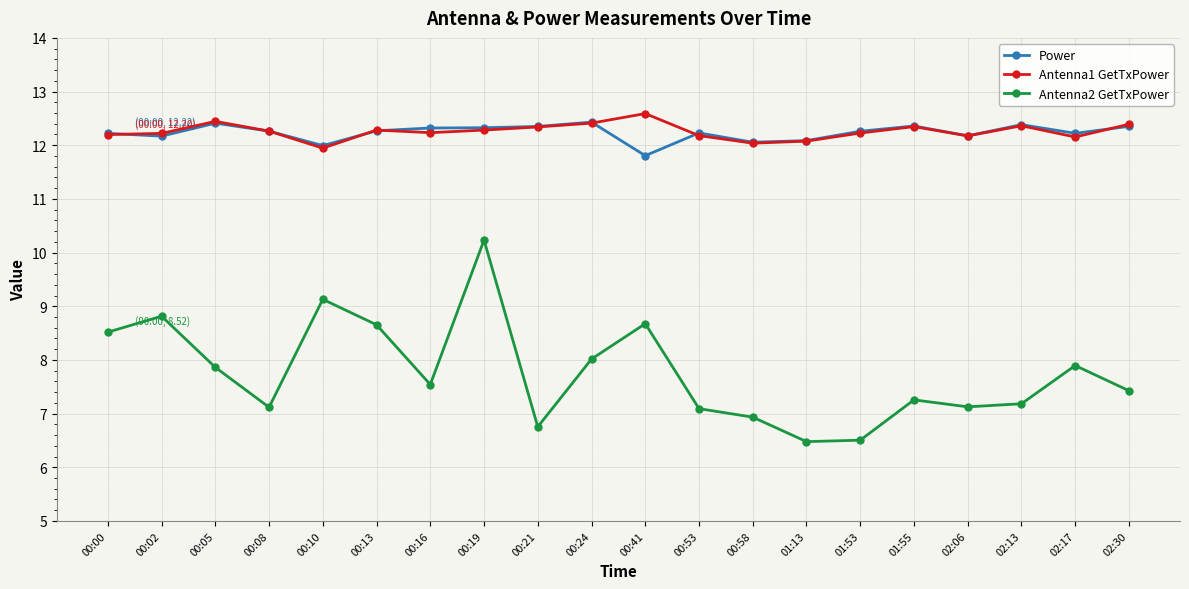

True or false: Antenna2 GetTxPower has a value of 6.5 at 01:13.

True